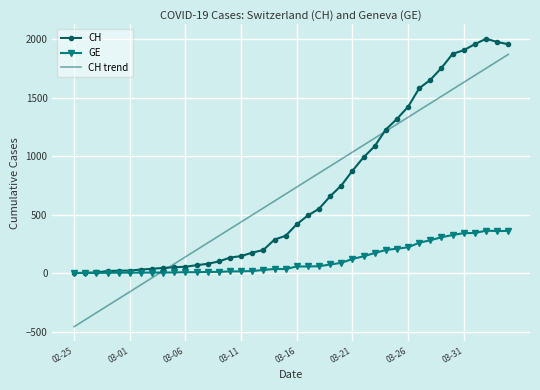

Which series has the widest spread of values?

CH trend